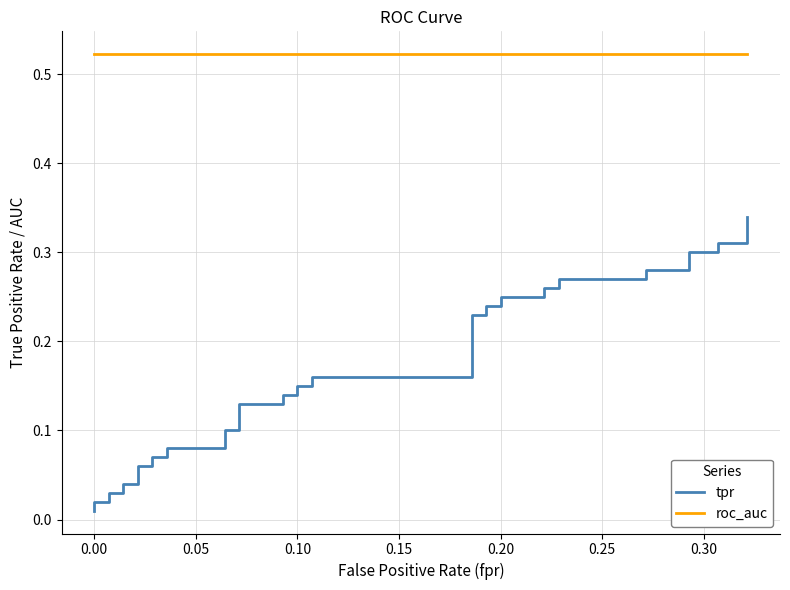

True or false: roc_auc and tpr cross at least once.

False